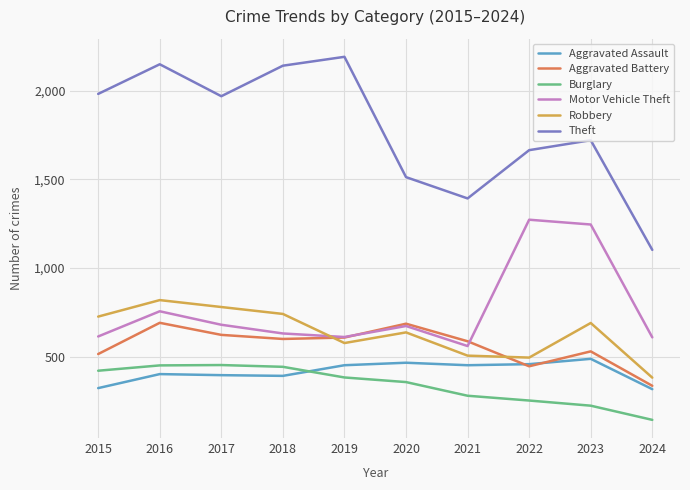

At which label does Aggravated Battery reach its minimum?

2024